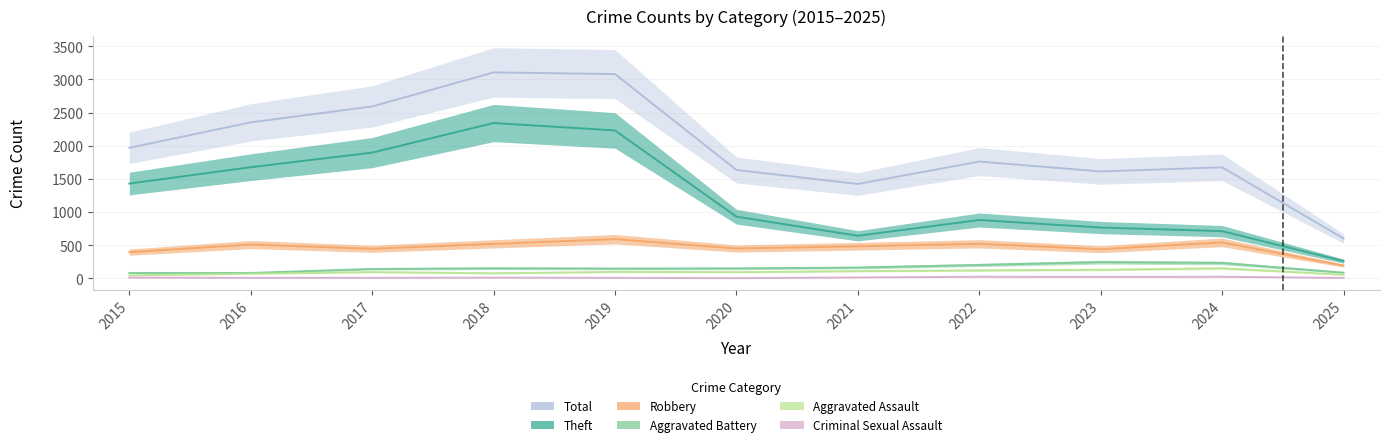

Which series changed the most between 2020 and 2023?

Theft